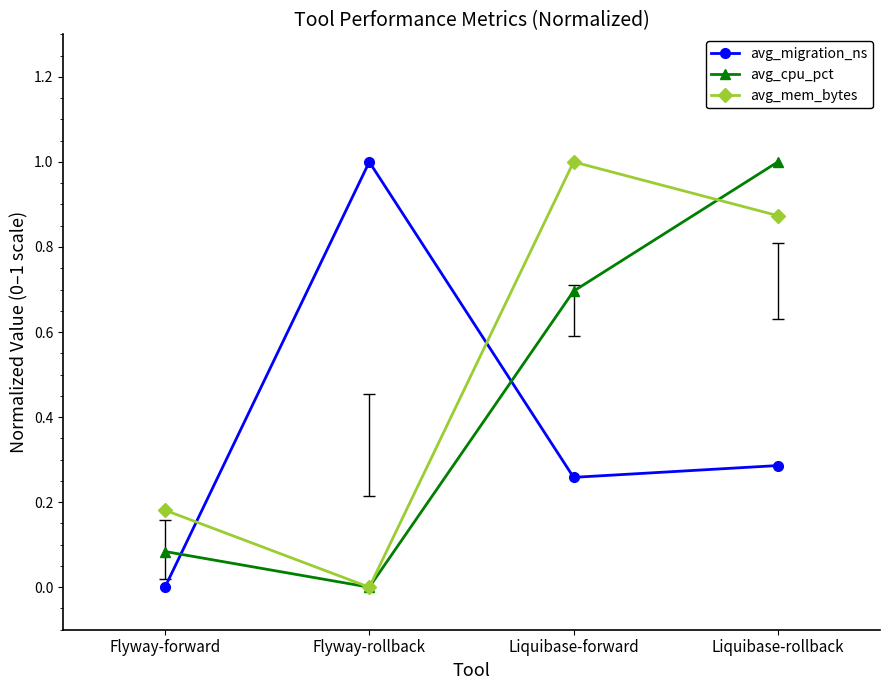

Does the chart have visible grid lines?

No